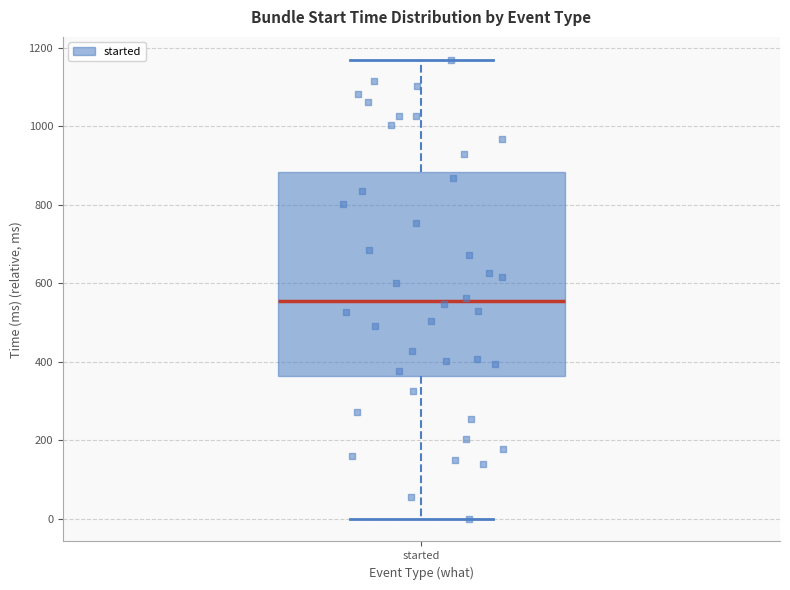

Transcribe this box plot: give where the median line is, the range the box spans, and where the two whiskers end, as read against the y-axis. The values are not printed on the chart, so give them approximately, as read against the axis.

median 560, box 360 to 880, whiskers 0 to 1180